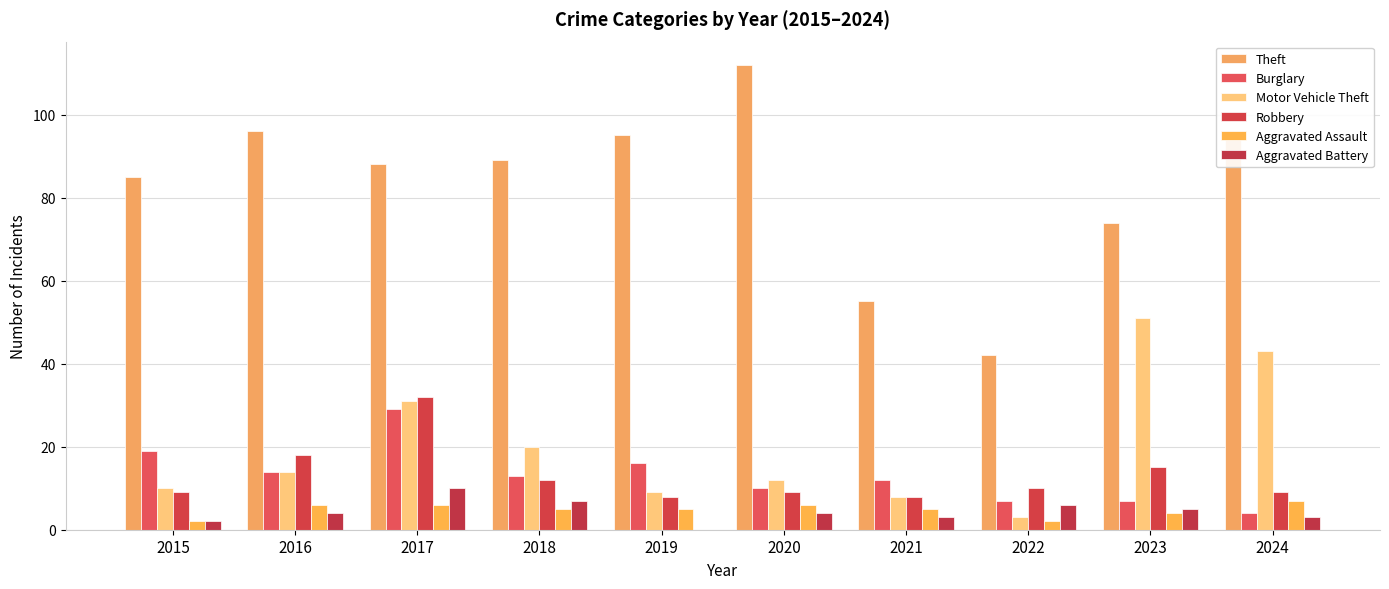

Are the bars grouped side by side (vs. stacked)?

Yes